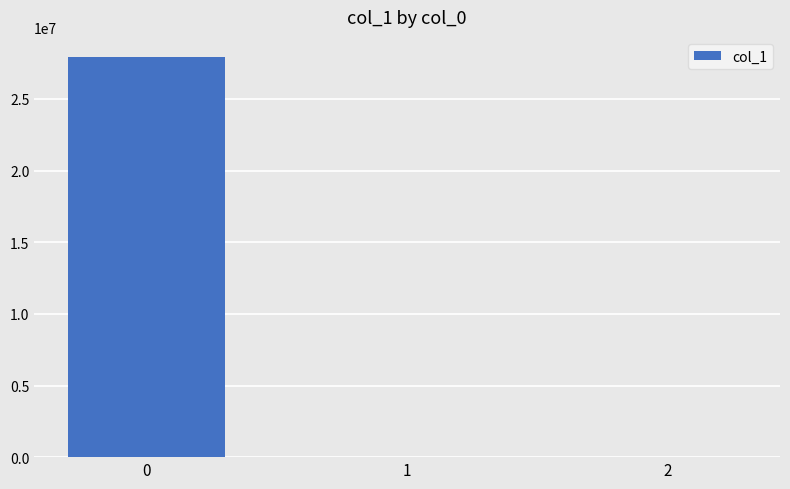

The value at 2 is -0.1. True or false?

True